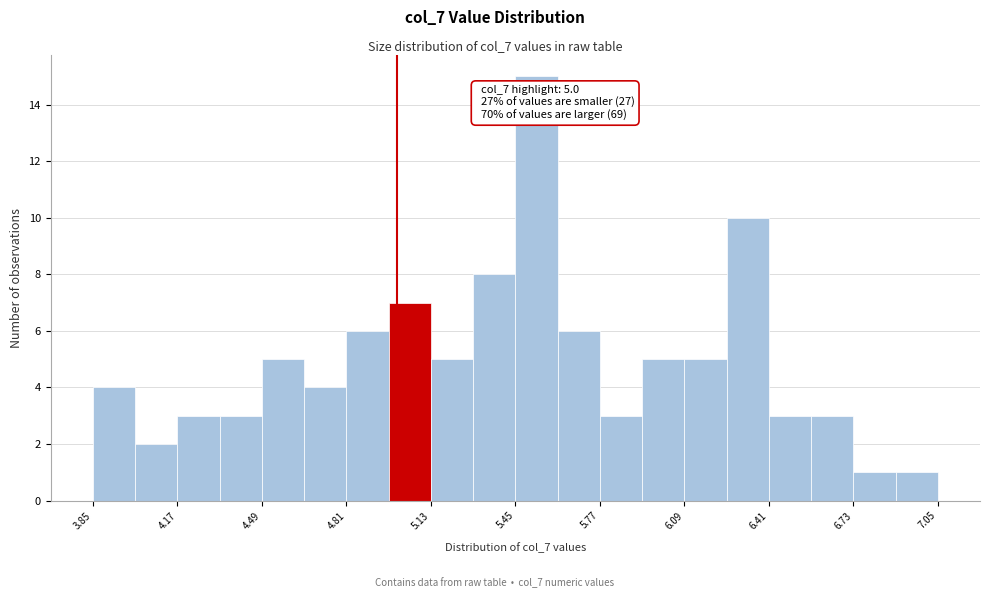

Read against the x-axis, roughly where is the centre of the tallest bar?

5.55